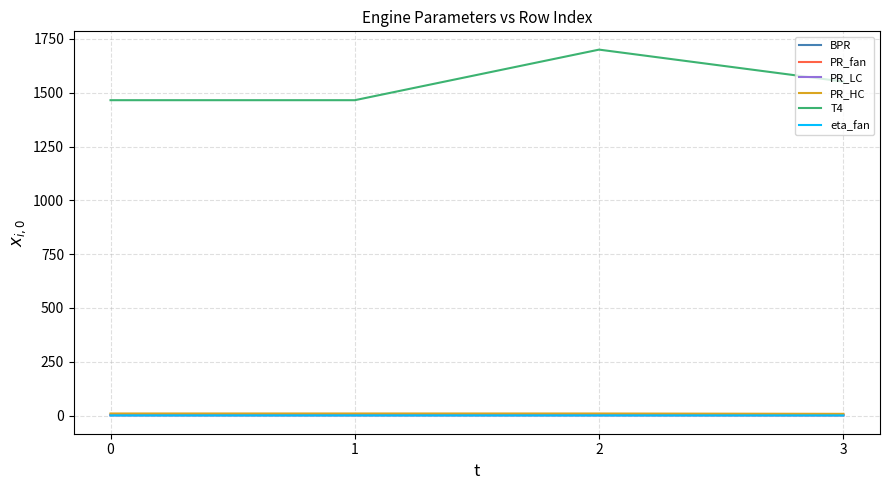

Which series has the largest range (max minus min)?

T4